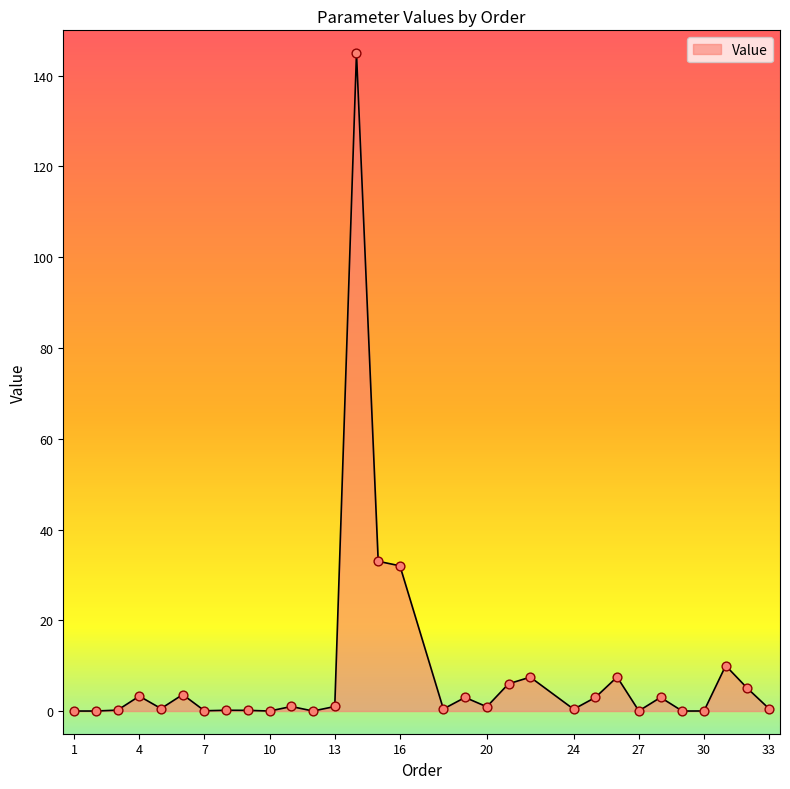

What is the maximum value shown in the chart?

145.0